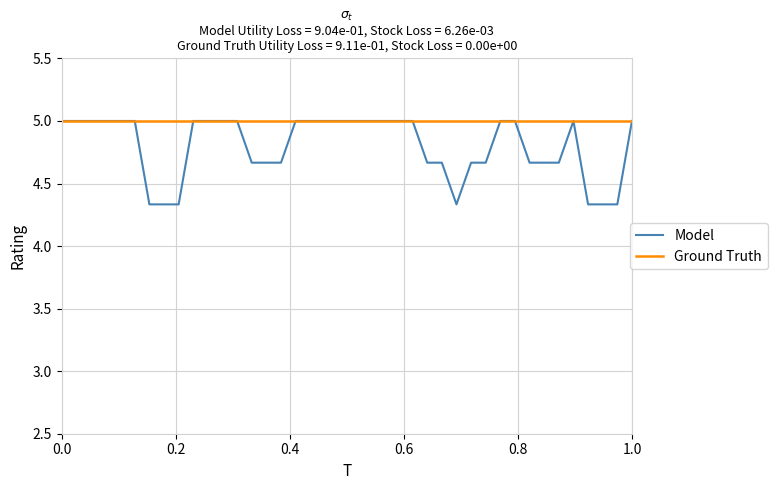

Which series has the largest range (max minus min)?

Model